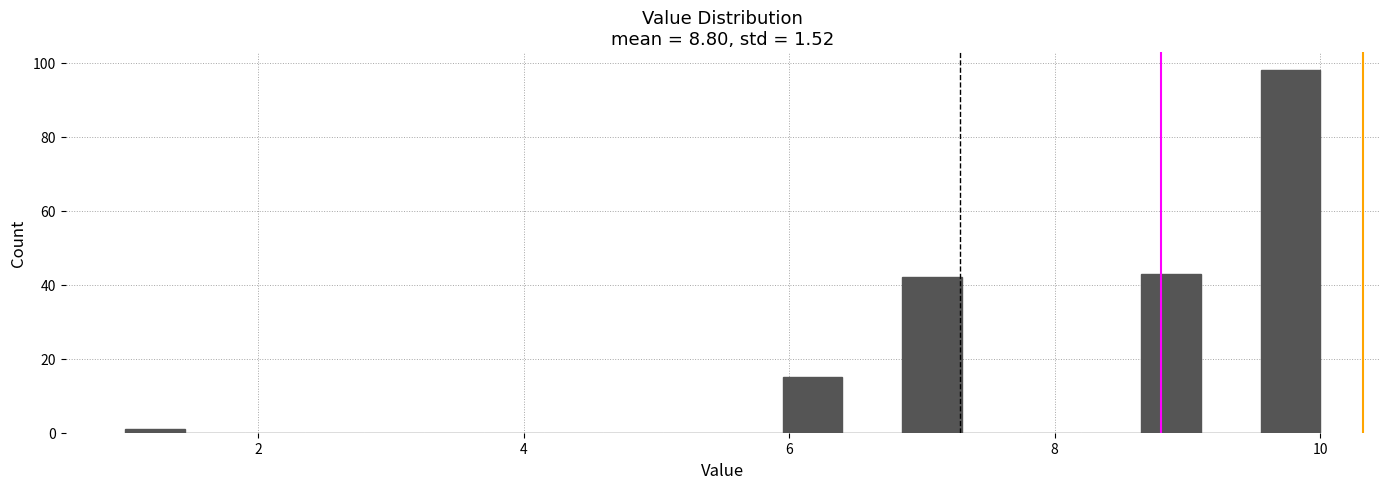

Read against the x-axis, roughly where is the centre of the tallest bar?

9.8